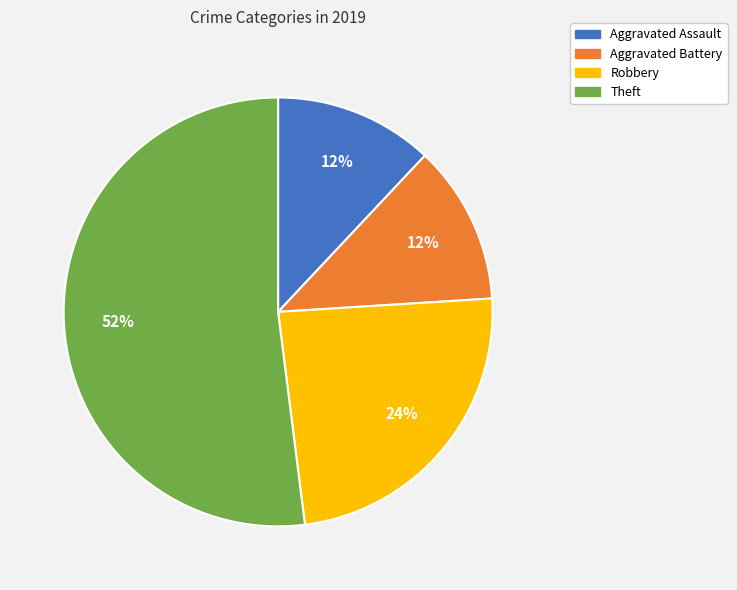

To the nearest percent, what portion does Aggravated Assault represent?

12%